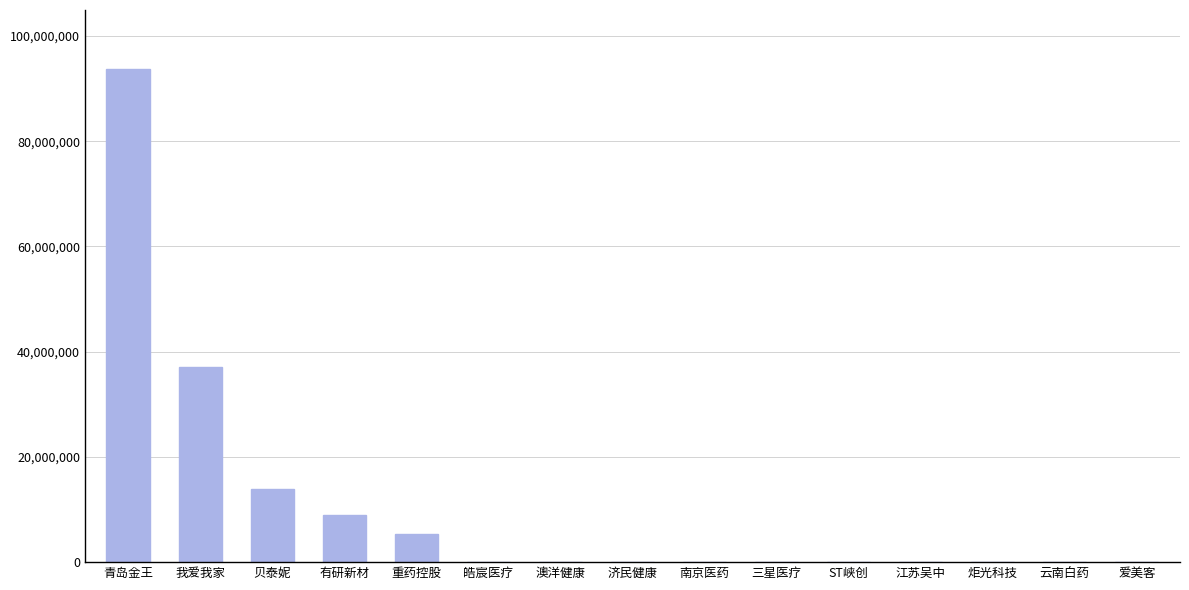

What is the maximum value shown in the chart?

93693528